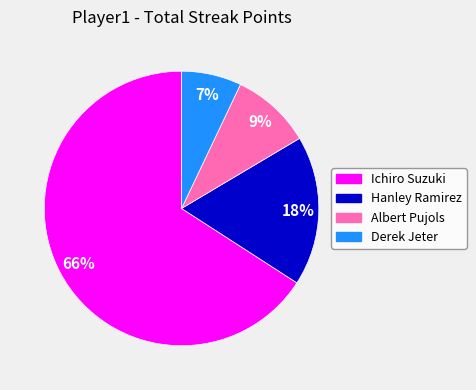

True or false: Hanley Ramirez accounts for 6% of the total.

False